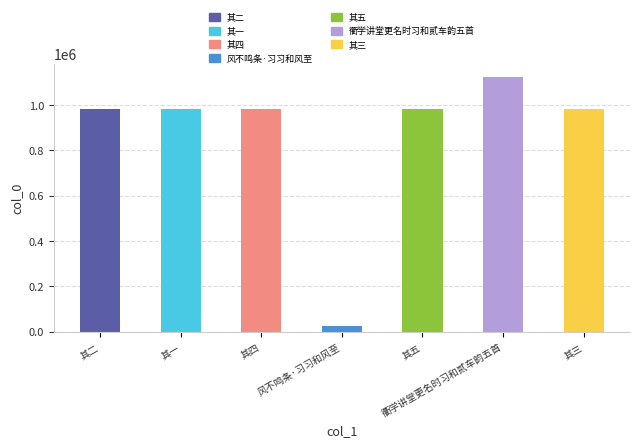

The value at 其三 is 983365. True or false?

True